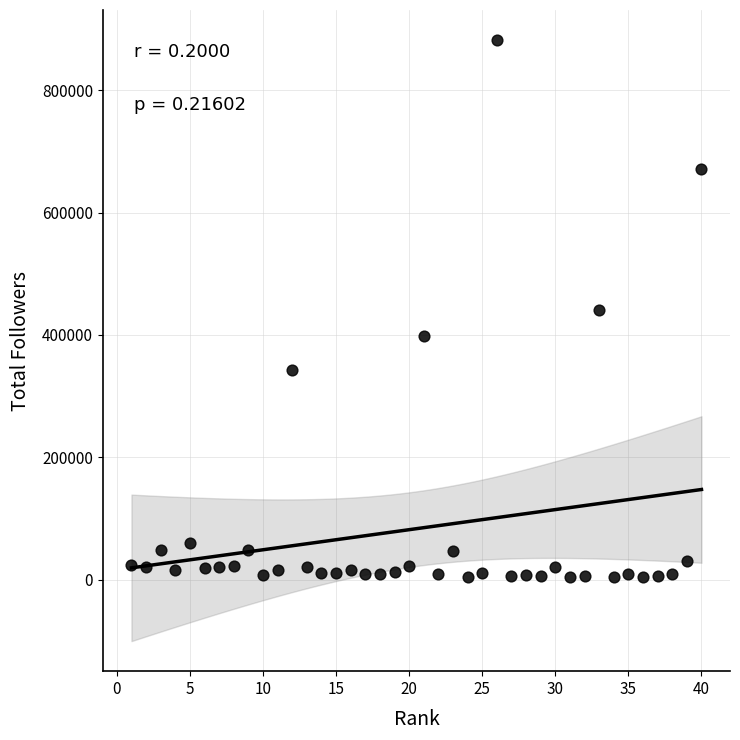

What is the range of Y values (max minus min)?

878415